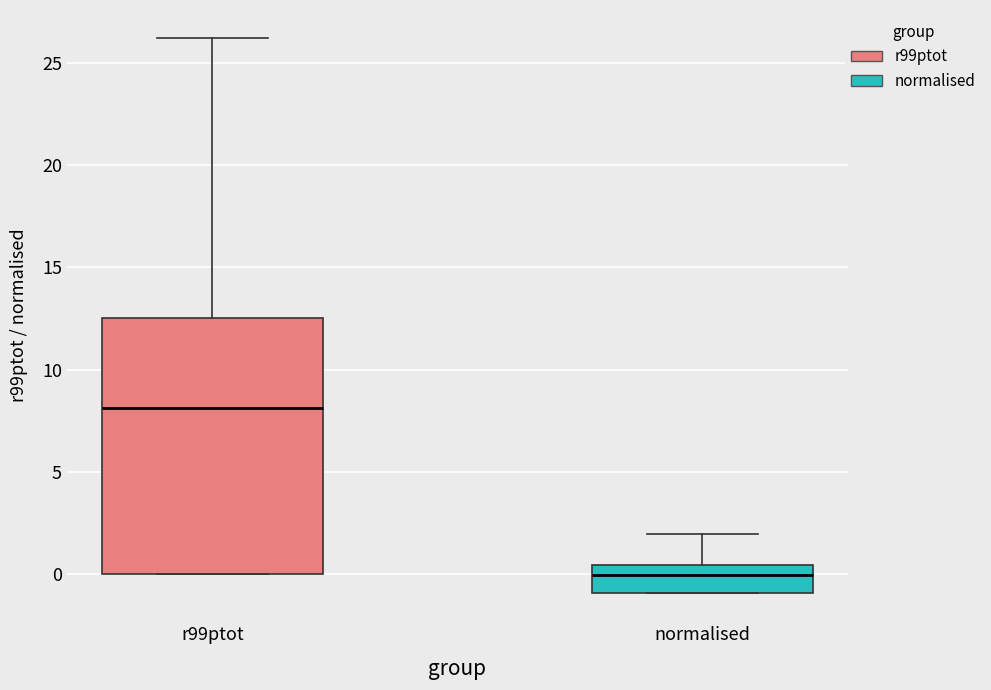

Which box is the tallest, from its lower edge to its upper edge?

r99ptot